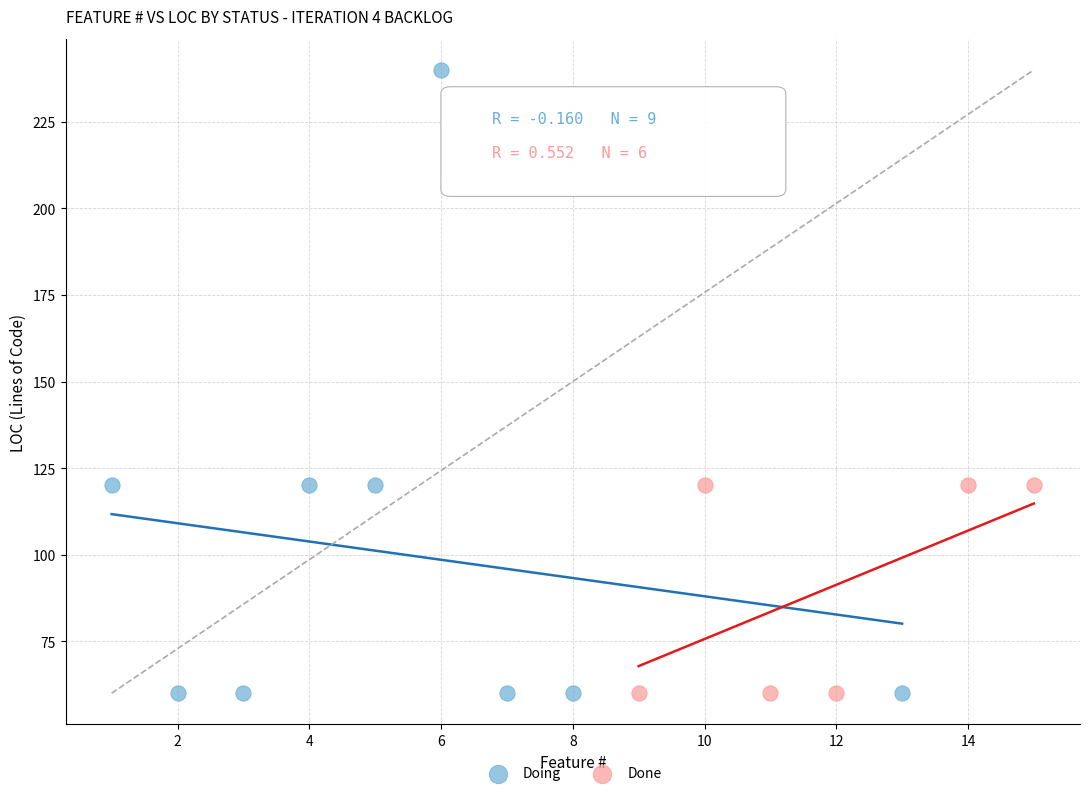

Which series reaches the maximum Y coordinate?

Doing